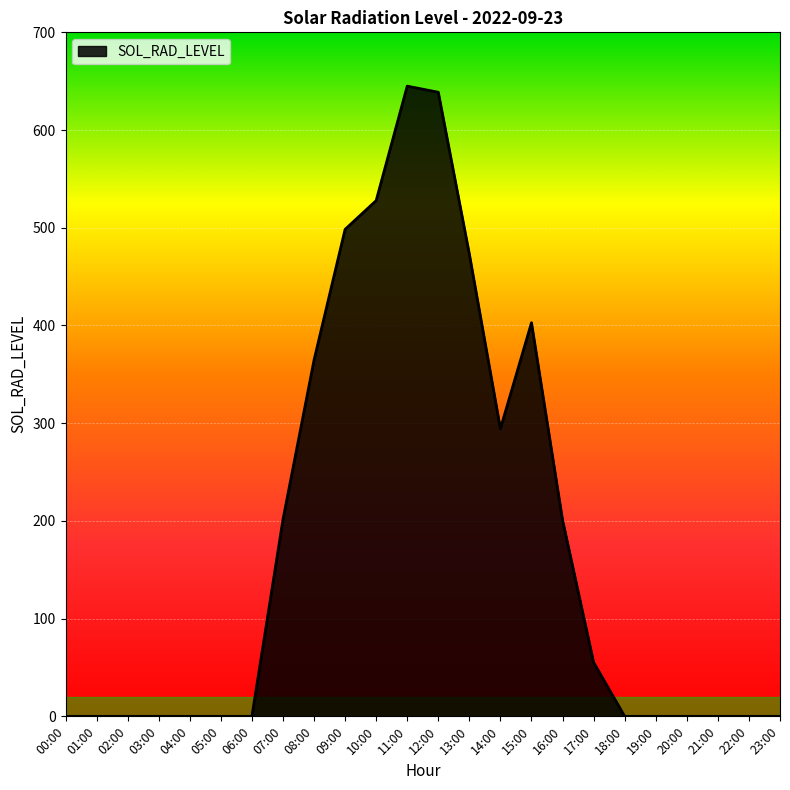

True or false: the data shows -434.9 at 19:00.

False